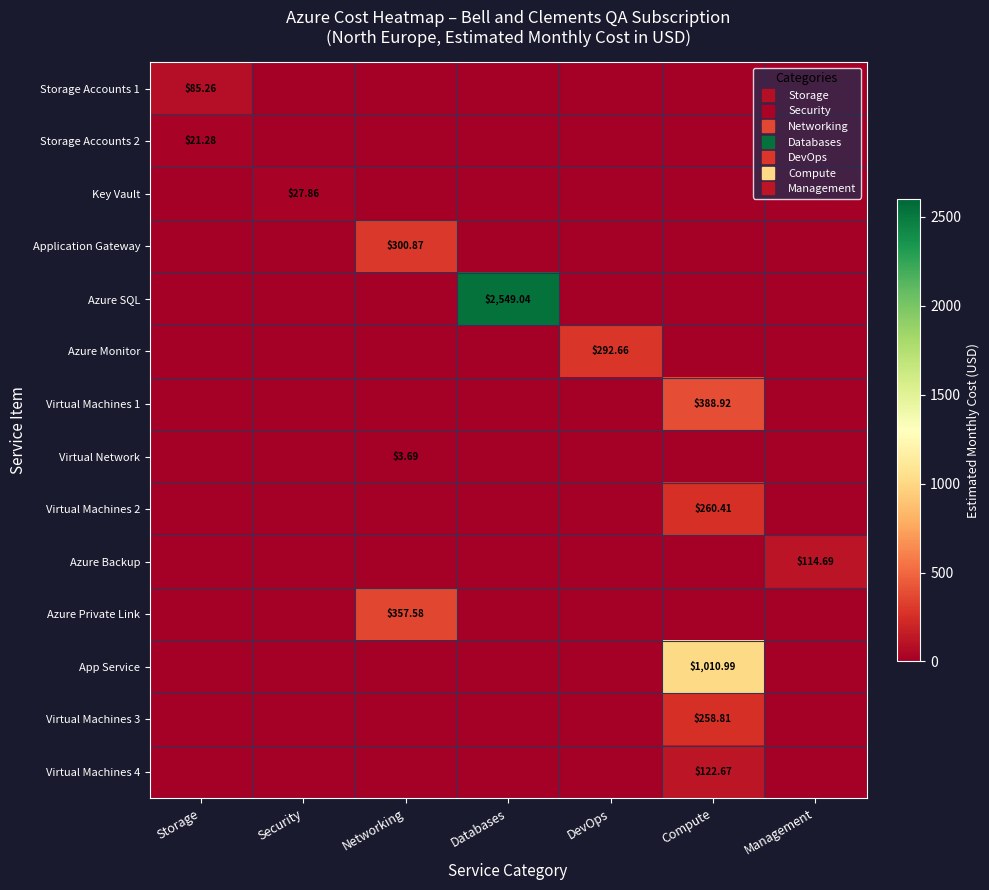

The value of Virtual Network at Networking is 3.7. True or false?

True